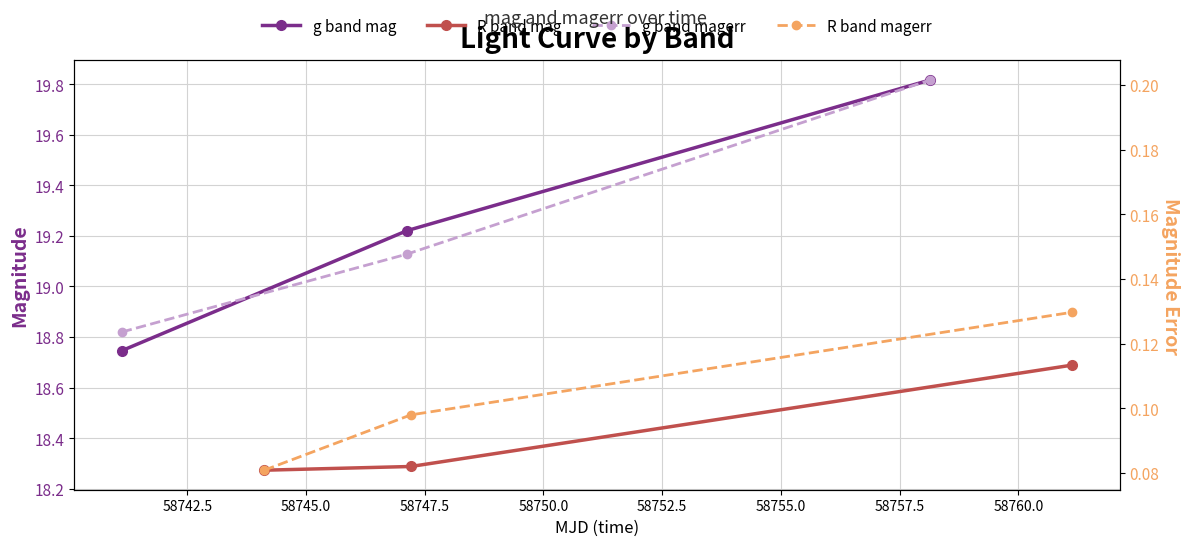

Is it true that R band magerr equals 0.0 at 58742.5?

False